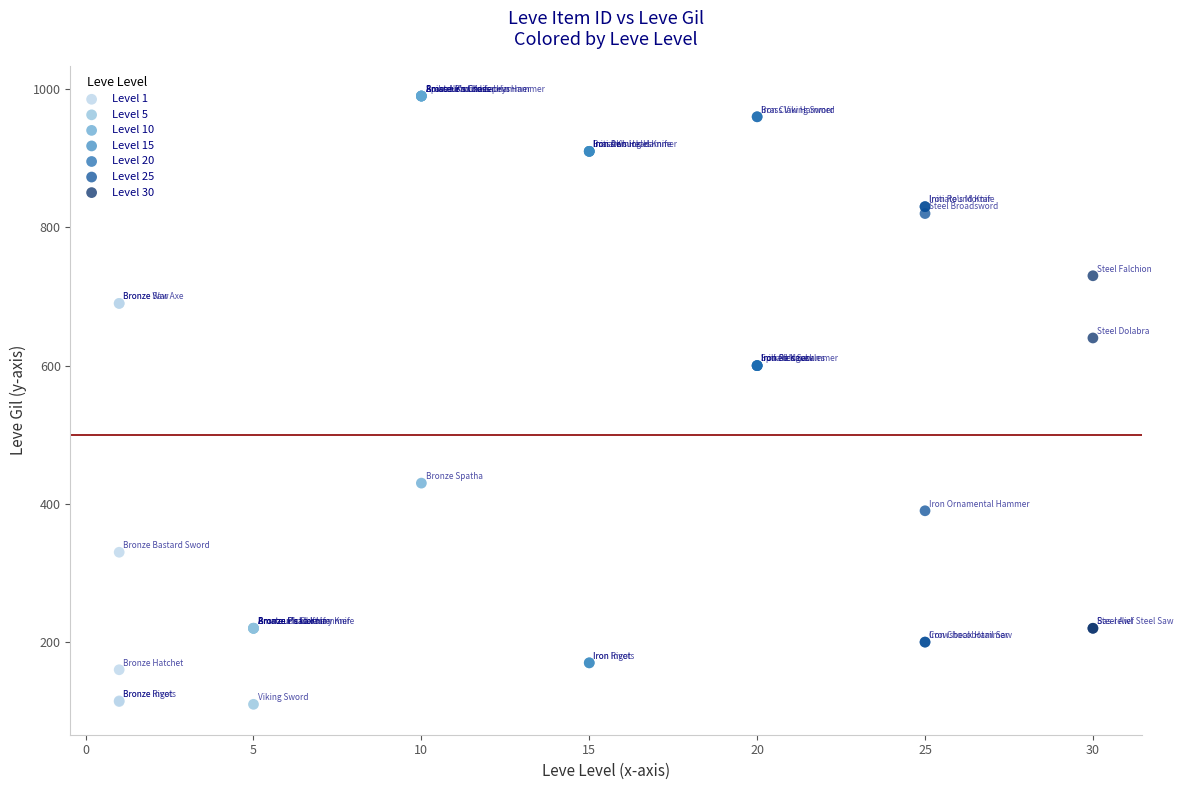

Which series has the widest spread of Y values?

Level 15